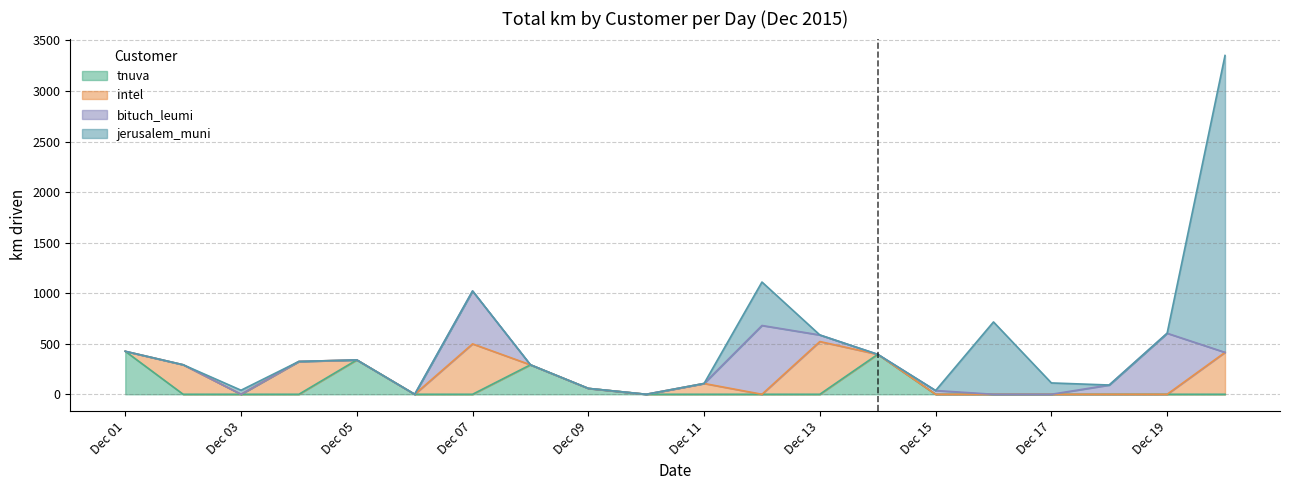

What is the sum of all bituch_leumi values?

2000.6